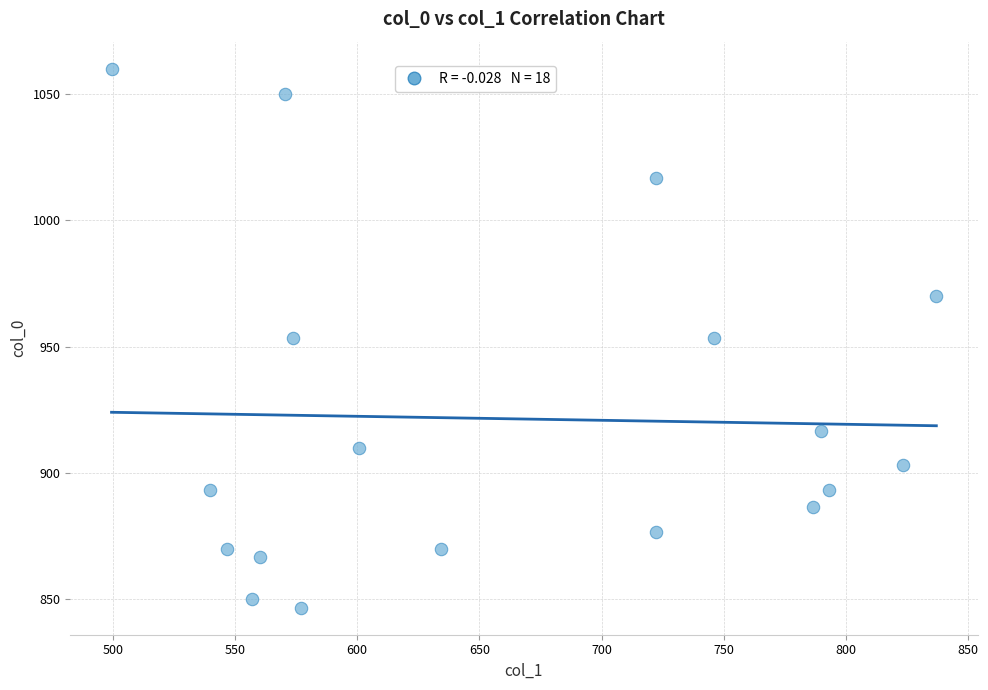

What is the range of X values (max minus min)?

337.5